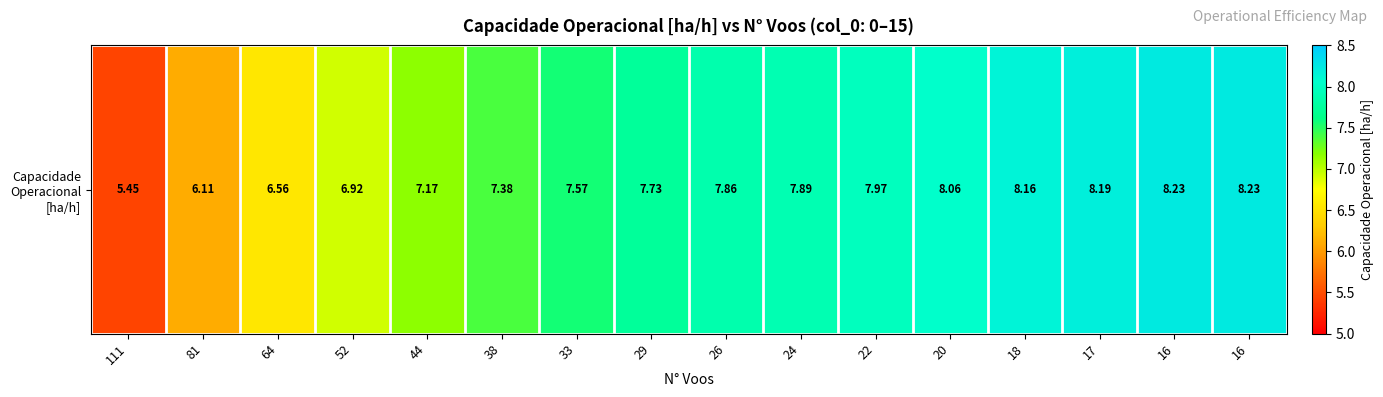

True or false: the data shows 8.6 at 64.

False